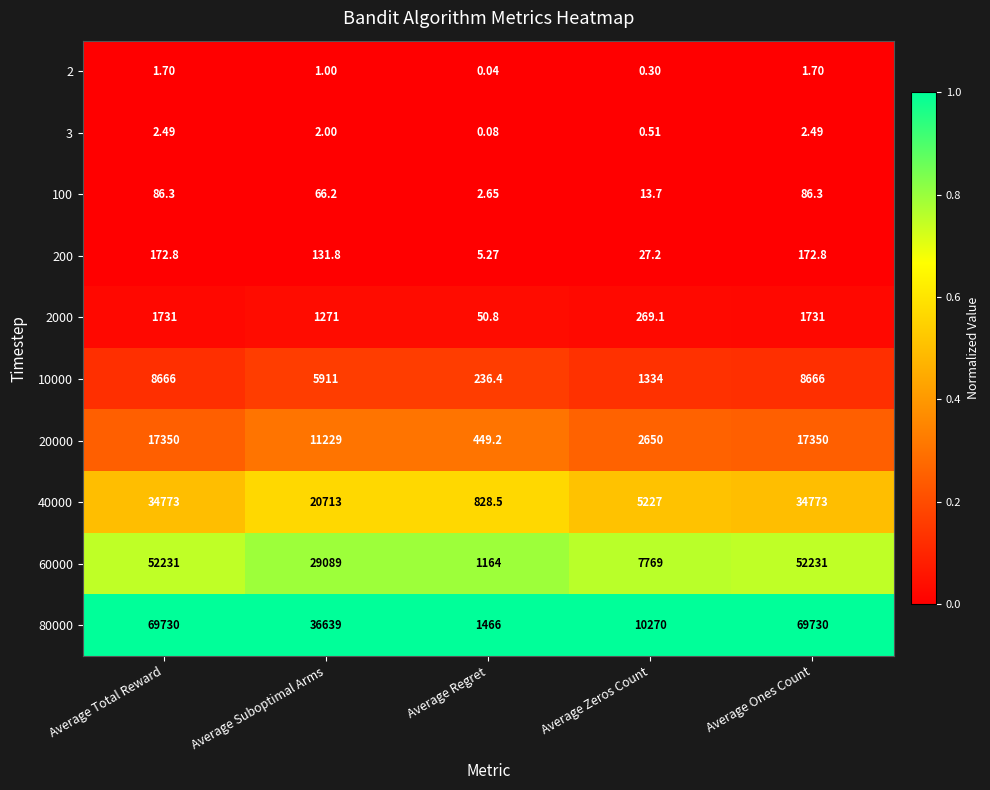

At which label does 100 first exceed 66?

Average Total Reward